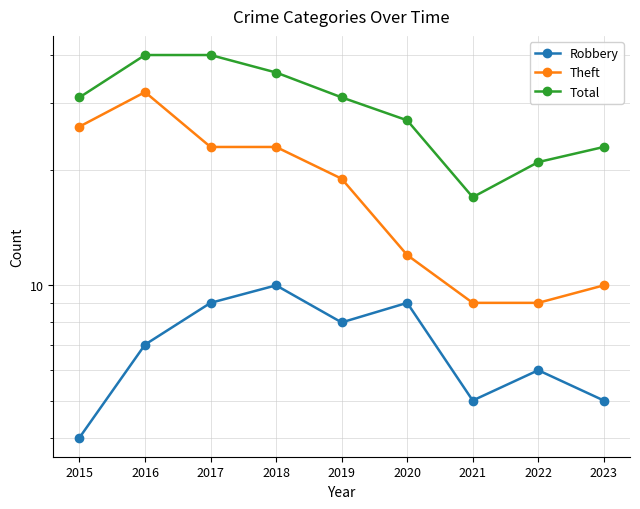

Where is Theft nearest to the value 20?

2019